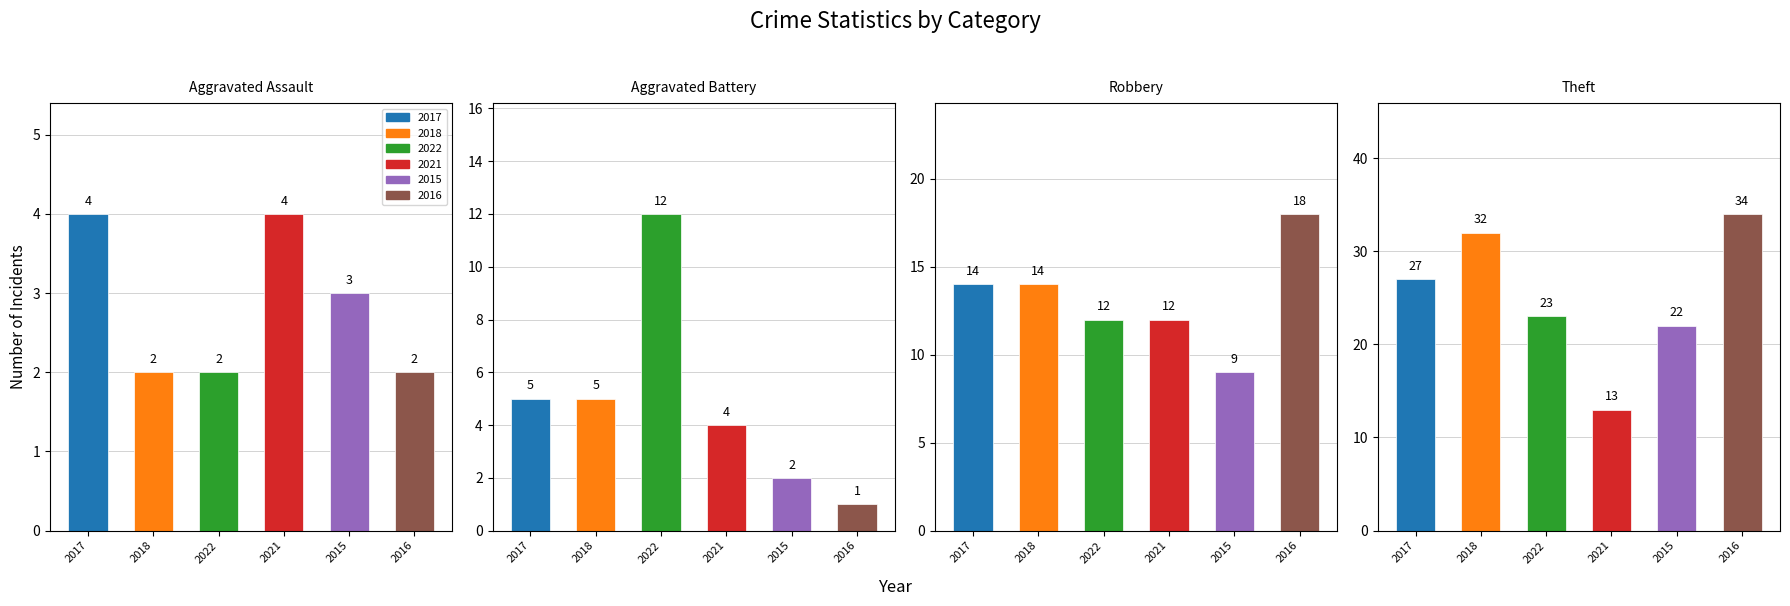

Does the chart contain stacked bars?

No